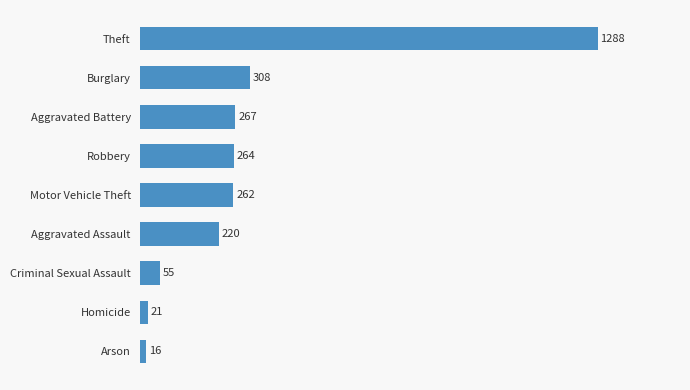

Reading bottom to top, extract all data points from this chart.

Arson=16	Homicide=21	Criminal Sexual Assault=55	Aggravated Assault=220	Motor Vehicle Theft=262	Robbery=264	Aggravated Battery=267	Burglary=308	Theft=1288